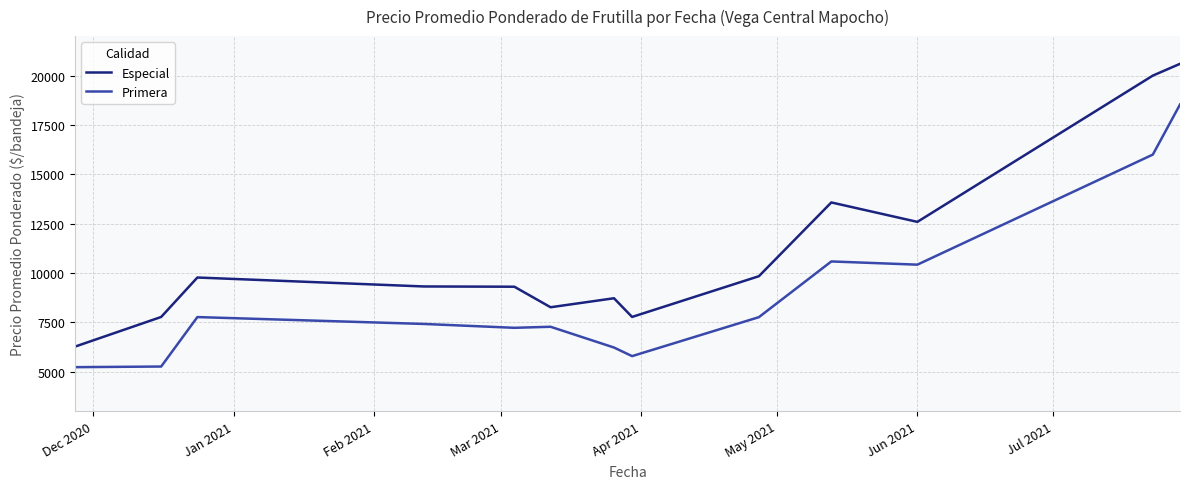

Rank the series by their maximum value, from lowest to highest.

Primera, Especial